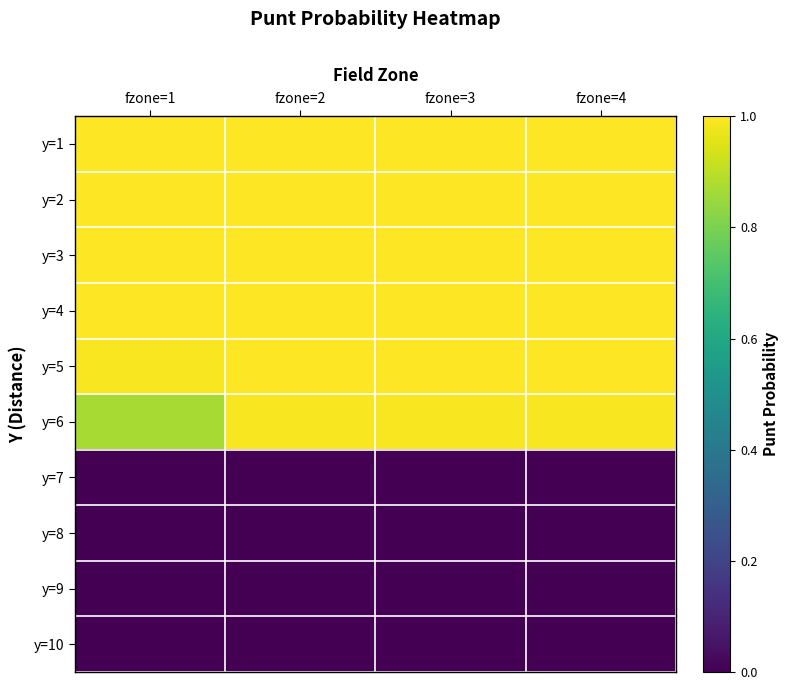

Reading right to left, extract all data points from this chart.

y=1: fzone=4=1.0	fzone=3=1.0	fzone=2=1.0	fzone=1=1.0
y=2: fzone=4=1.0	fzone=3=1.0	fzone=2=1.0	fzone=1=1.0
y=3: fzone=4=1.0	fzone=3=1.0	fzone=2=1.0	fzone=1=1.0
y=4: fzone=4=1.0	fzone=3=1.0	fzone=2=1.0	fzone=1=1.0
y=5: fzone=4=1.0	fzone=3=1.0	fzone=2=1.0	fzone=1=1.0
y=6: fzone=4=1.0	fzone=3=1.0	fzone=2=1.0	fzone=1=0.9
y=7: fzone=4=0.0	fzone=3=0.0	fzone=2=0.0	fzone=1=0.0
y=8: fzone=4=0.0	fzone=3=0.0	fzone=2=0.0	fzone=1=0.0
y=9: fzone=4=0.0	fzone=3=0.0	fzone=2=0.0	fzone=1=0.0
y=10: fzone=4=0.0	fzone=3=0.0	fzone=2=0.0	fzone=1=0.0